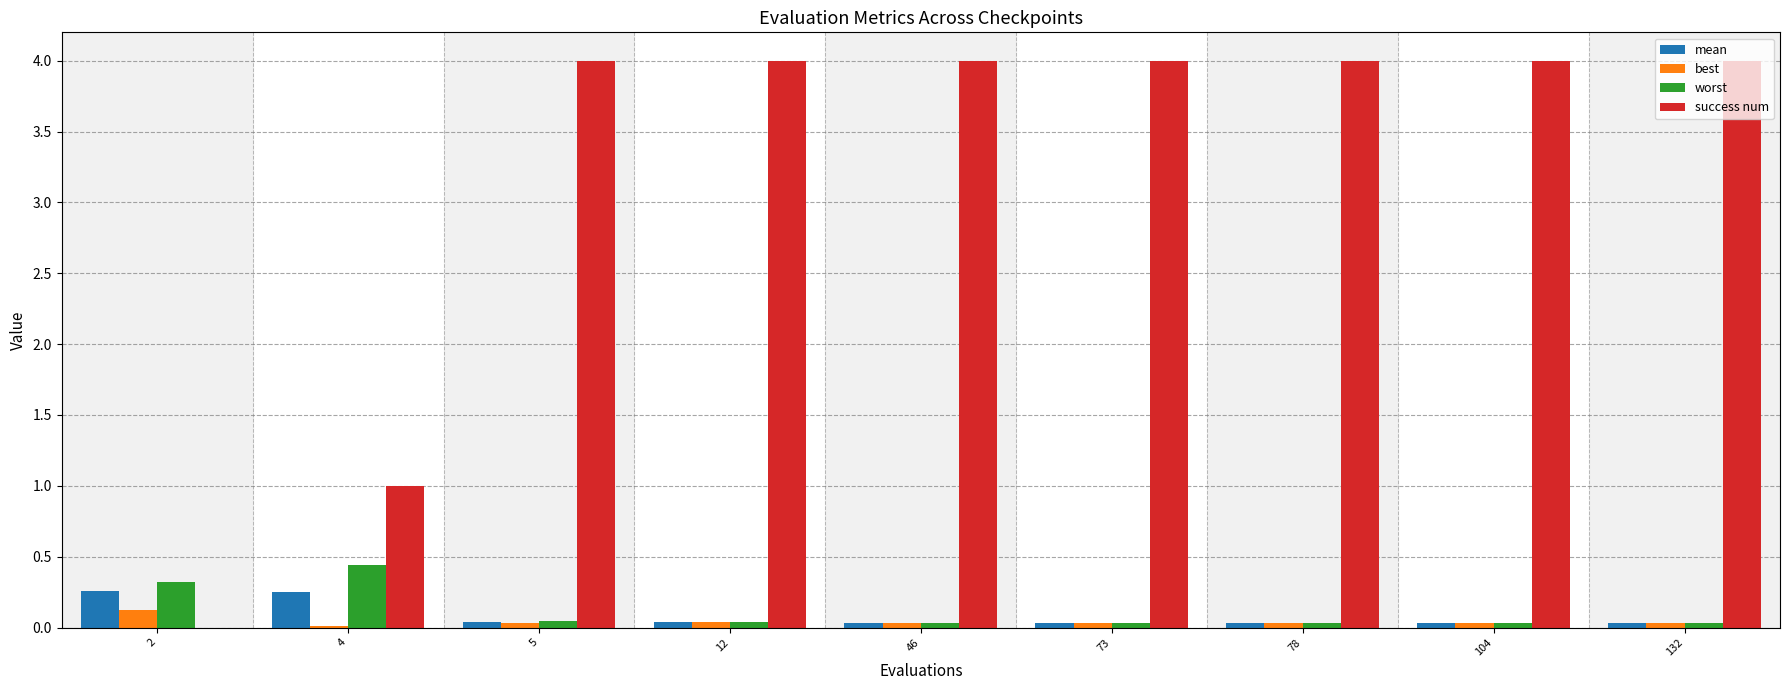

The worst series shows 0.0 at 132. True or false?

True